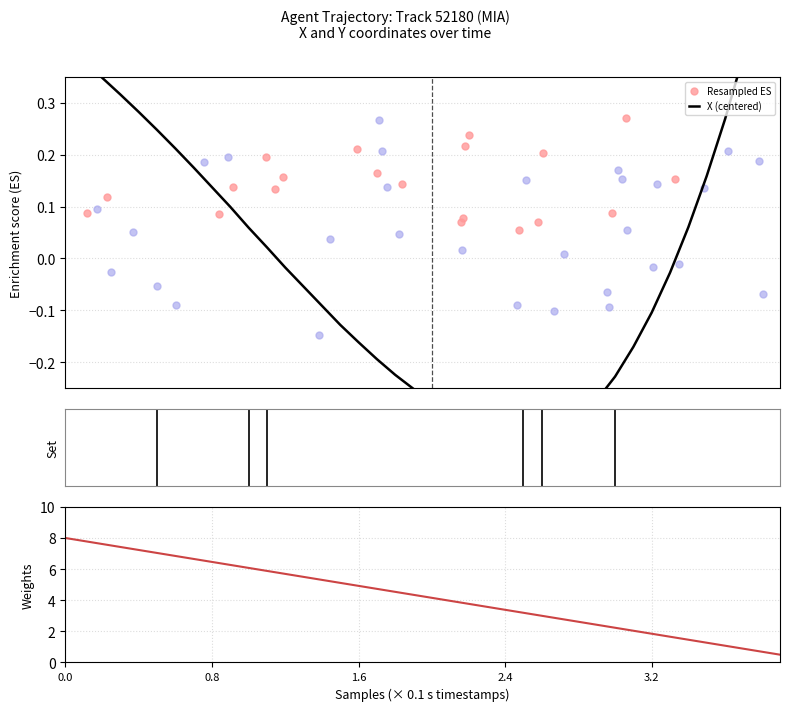

At how many categories does at least one series exceed 5?

16